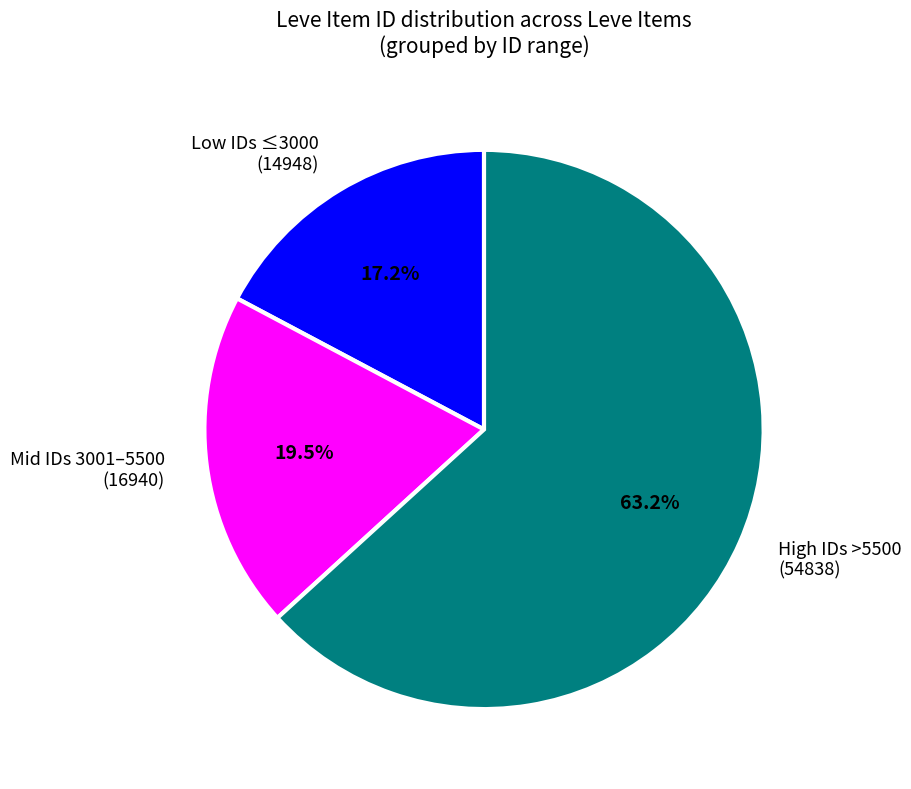

What is the total percentage of High IDs >5500 (54838) and Low IDs ≤3000 (14948)?

80.5%